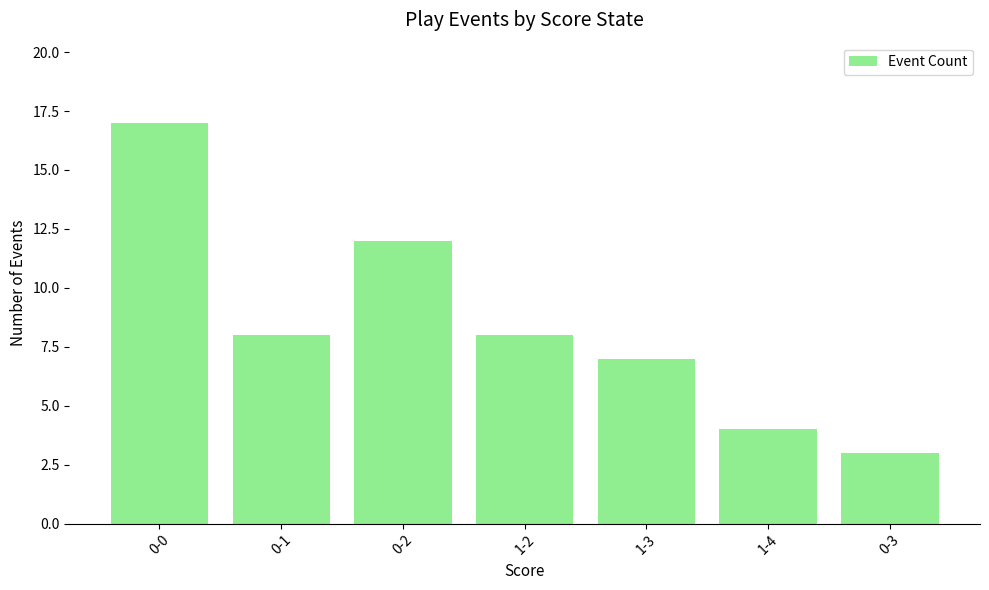

What value does the data have at 0-0?

17